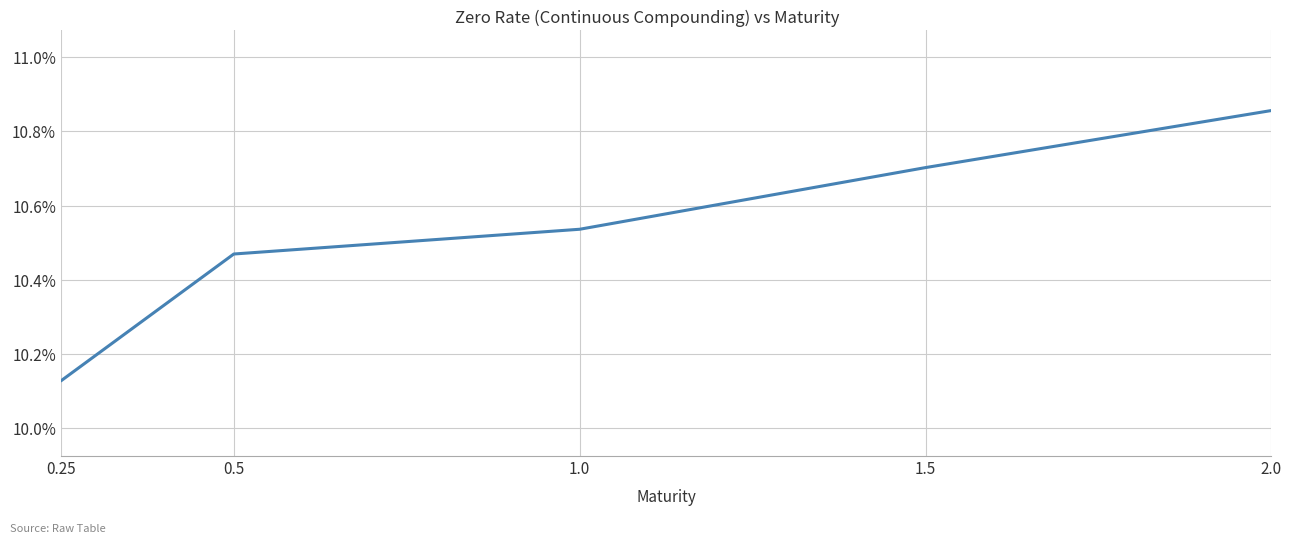

Rank the categories by value from highest to lowest.

2.0, 1.5, 1.0, 0.5, 0.25